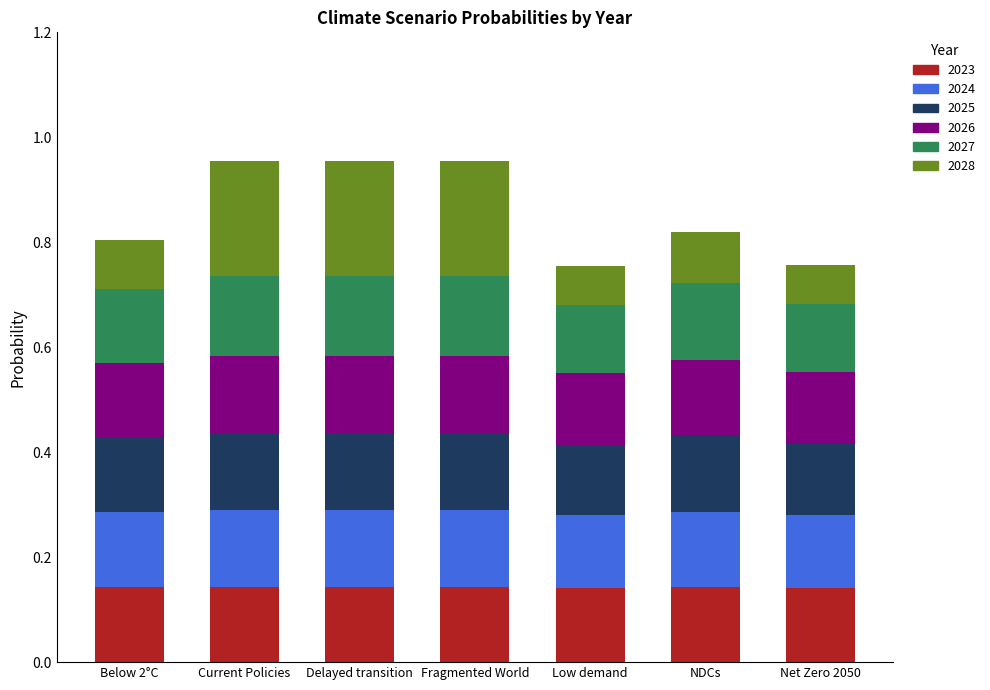

What is the total value across all series at Current Policies?

1.0